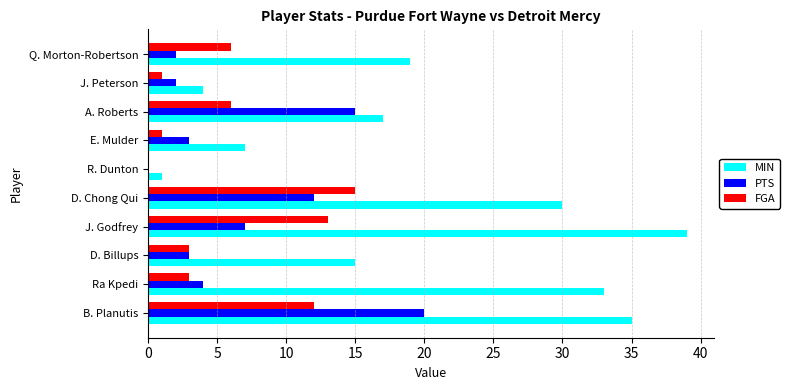

What is the greatest value displayed?

39